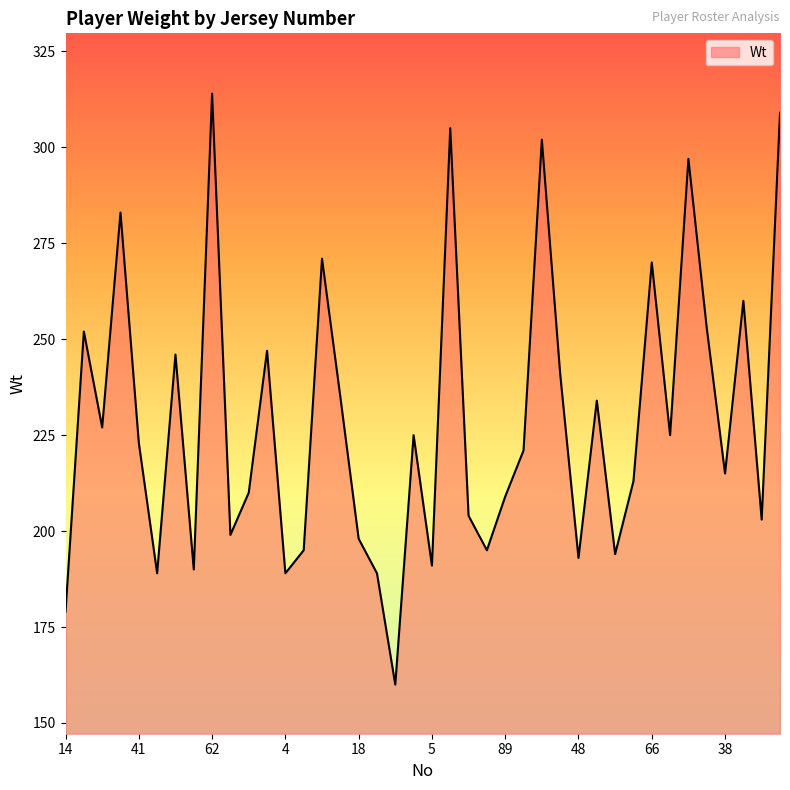

What is the difference between the maximum and minimum values?

154